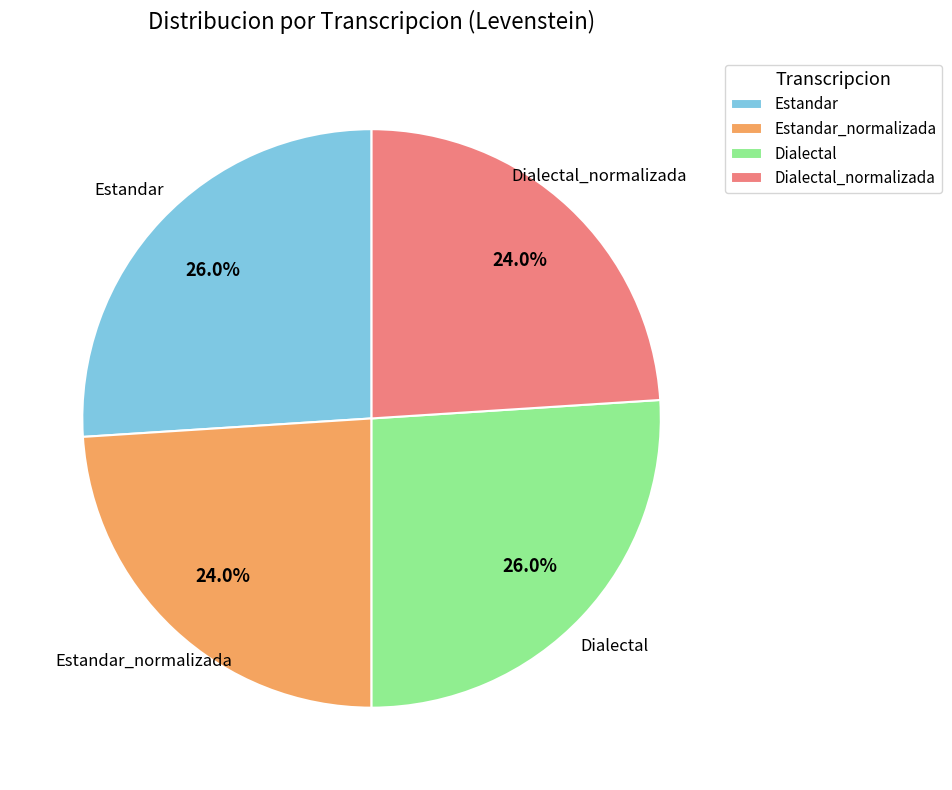

Does Estandar_normalizada represent more than half of the total?

No